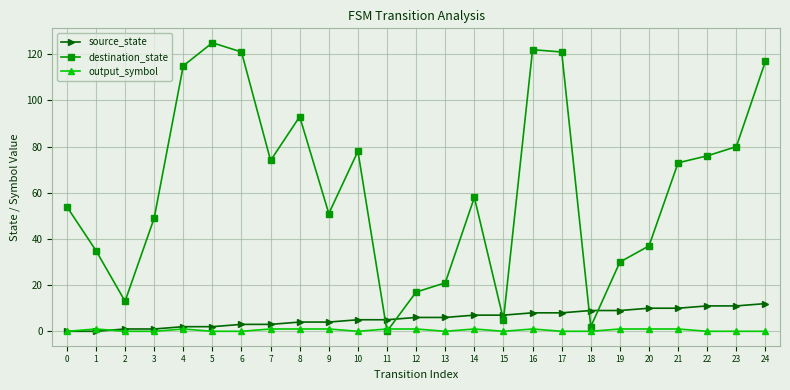

Rank the series by their maximum value, from highest to lowest.

destination_state, source_state, output_symbol